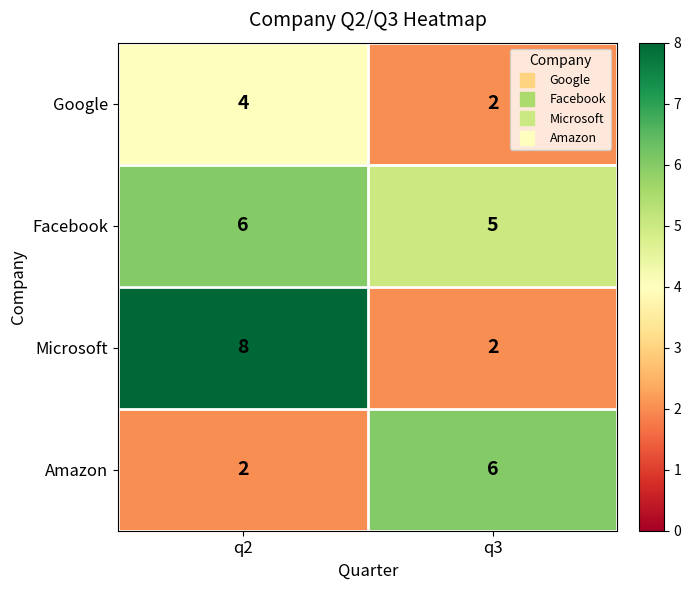

What is the total value across all series at q2?

20